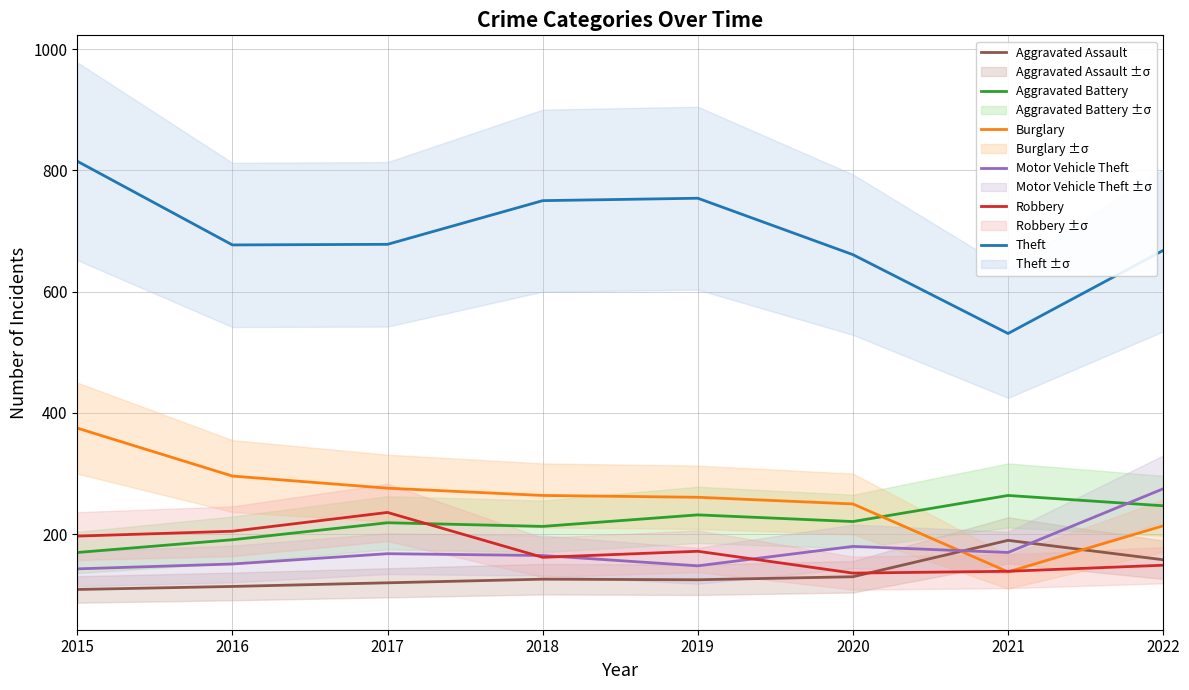

At which label does Burglary reach its minimum?

2021